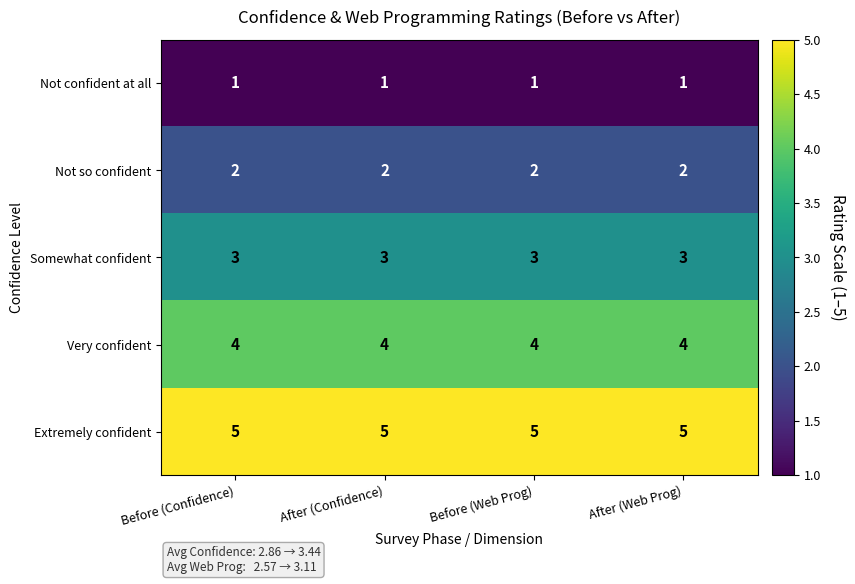

The value of Not so confident at After (Web Prog) is 2. True or false?

True